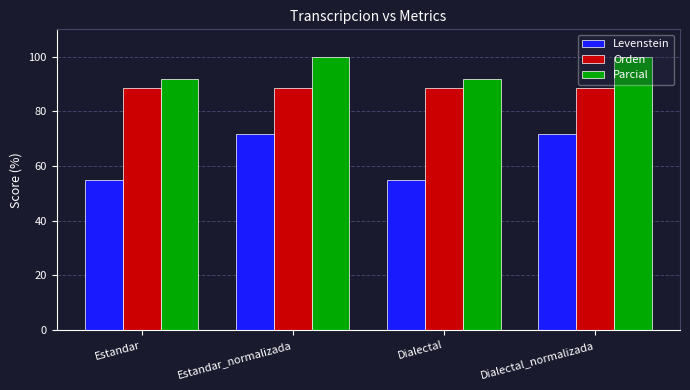

How many bars are there in total?

12